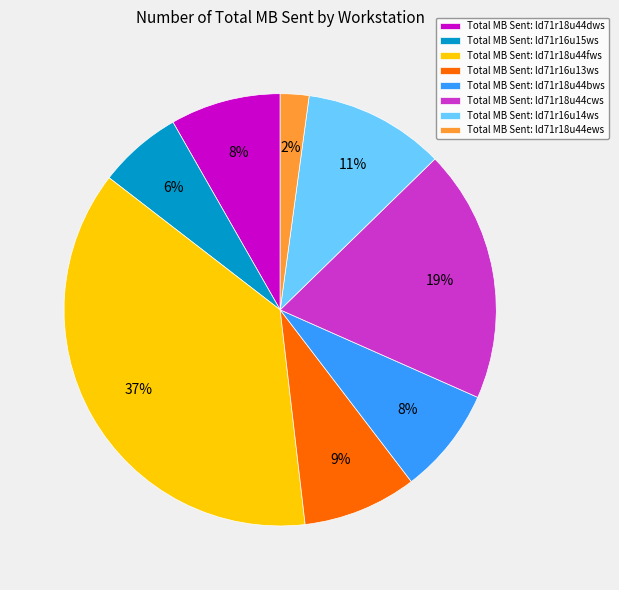

What is the largest slice in the pie chart?

Total MB Sent: ld71r18u44fws